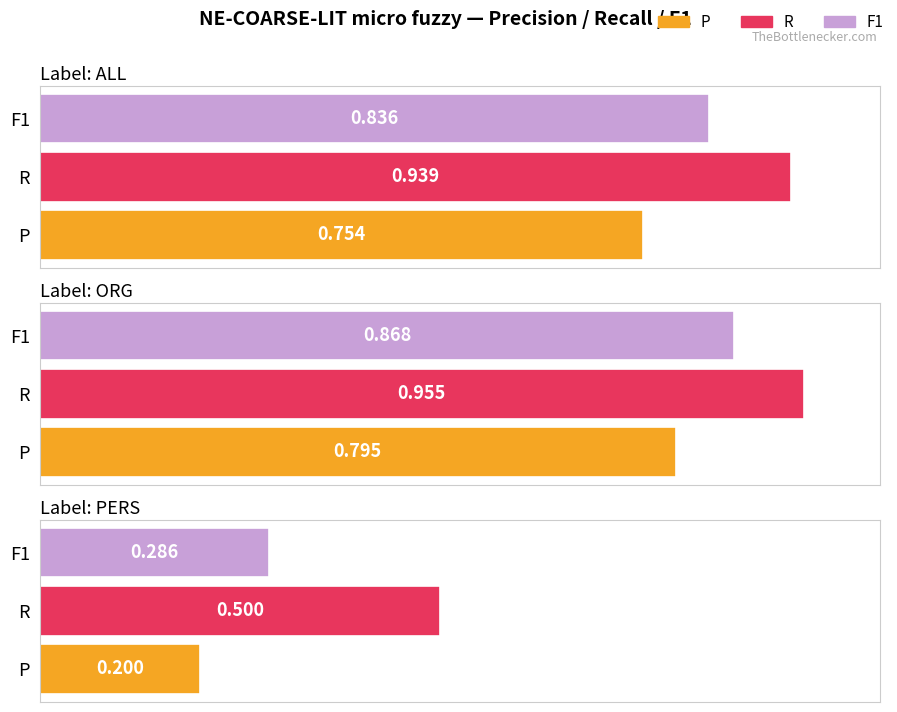

How many bars are there in each group?

3